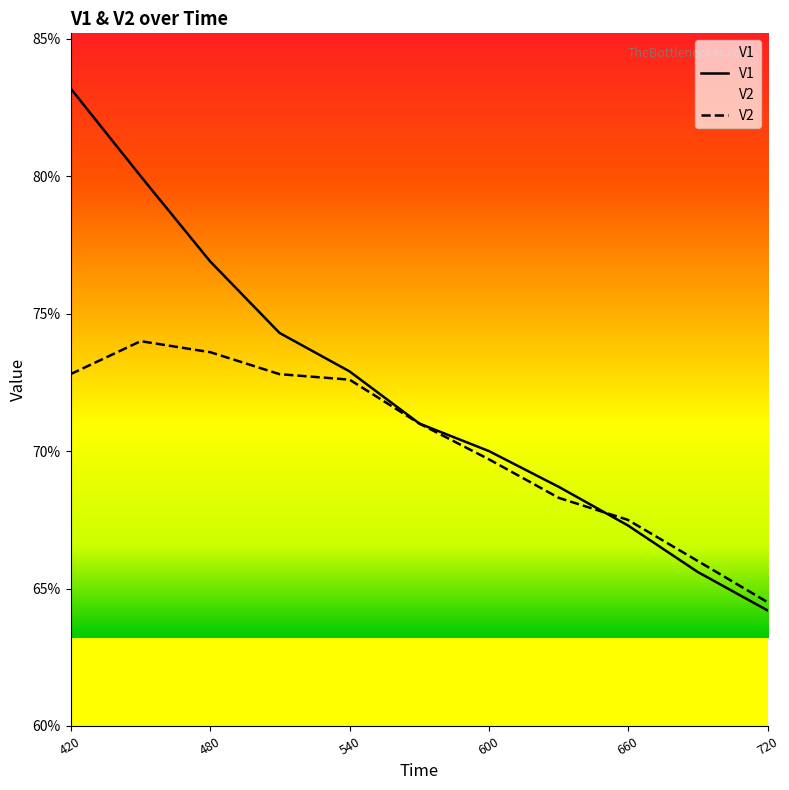

What are all the series names shown in the legend?

V1, V2